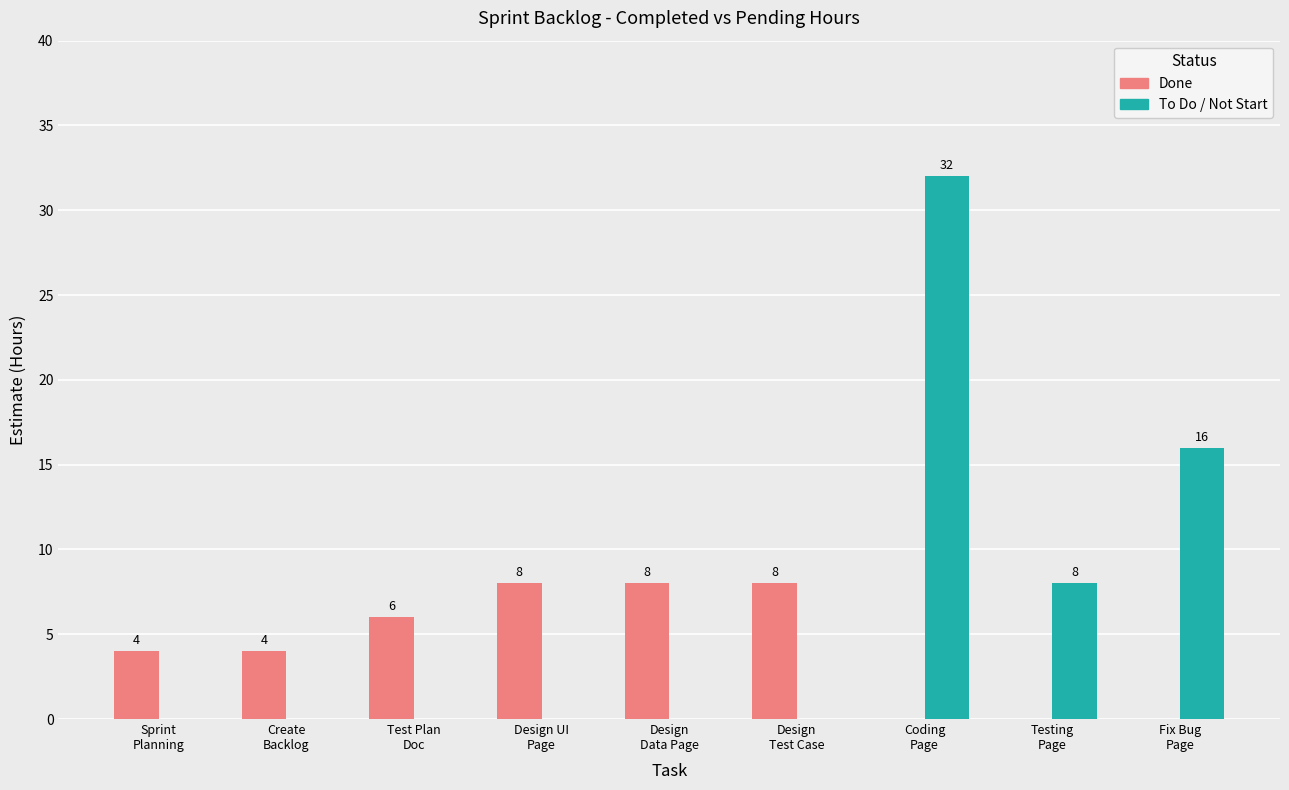

How many Done values are between 0 and 8?

9